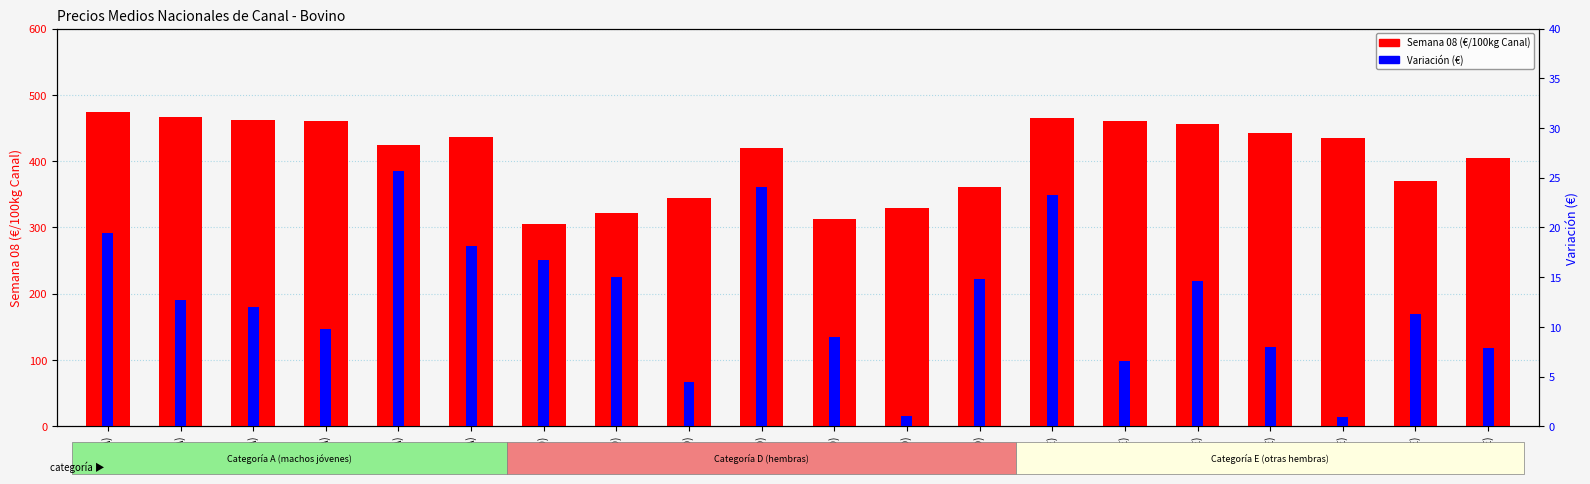

List the labels in order of Semana 08 (€/100kg Canal) value, largest first.

U-2 (A), U-3 (A), U-2 (E), R-2 (A), U-3 (E), R-3 (A), R-2 (E), R-3 (E), O-3 (A), R-4 (E), O-2 (A), R-4 (D), O-3 (E), O-2 (E), O-4 (D), R-3 (D), O-3 (D), P-3 (D), O-2 (D), P-2 (D)